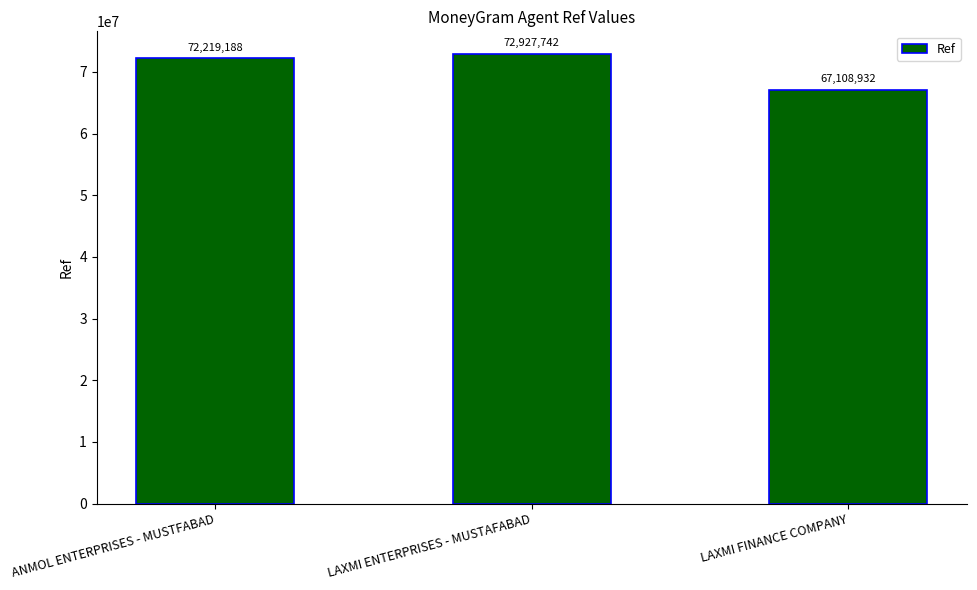

How many bars are there in total?

3